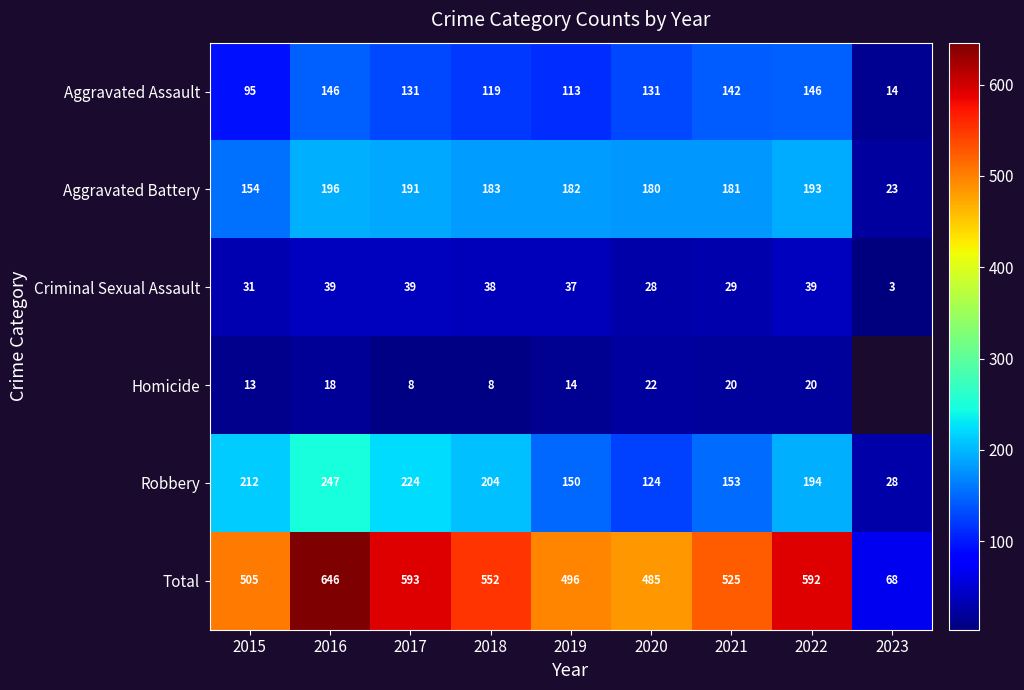

What is the highest value of the Criminal Sexual Assault series?

39